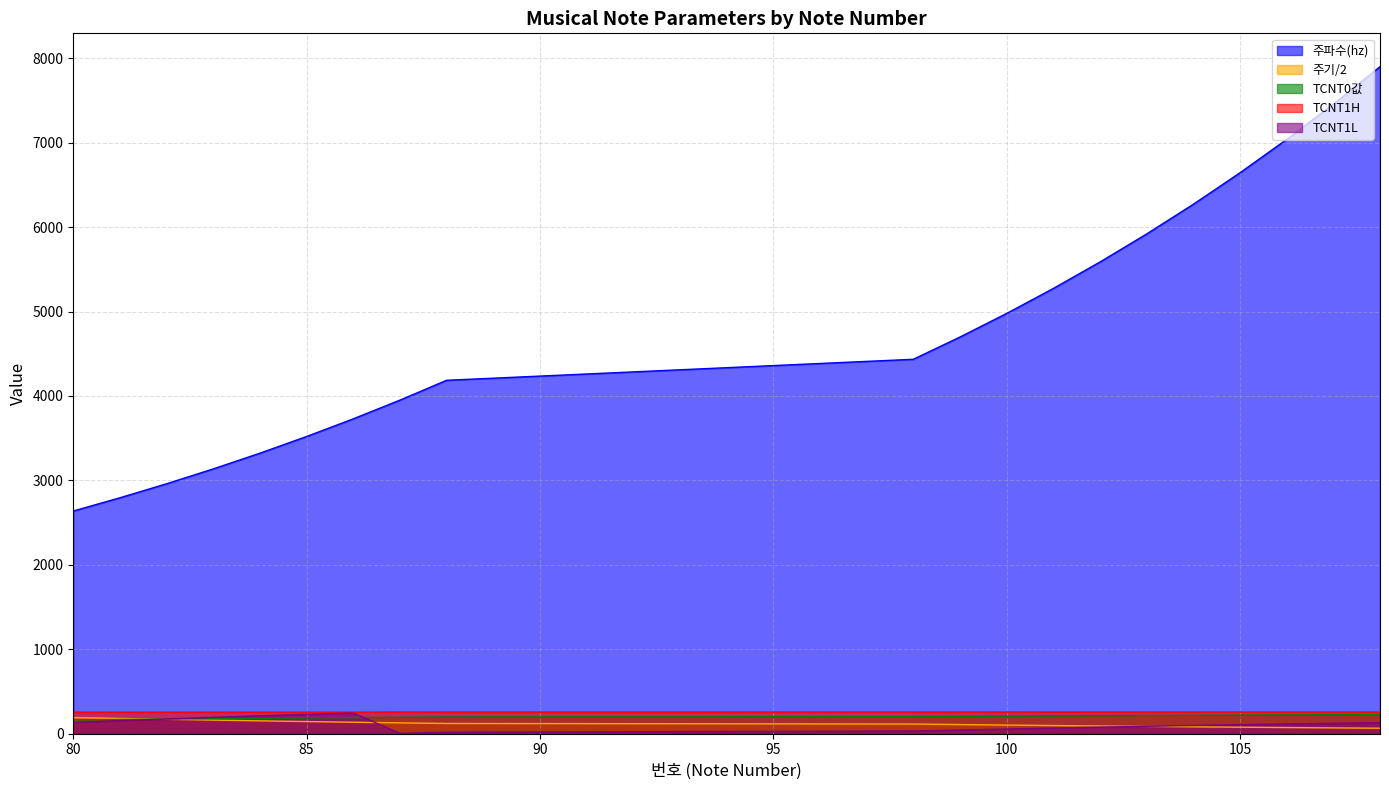

The TCNT1H series shows 254.0 at 82. True or false?

True